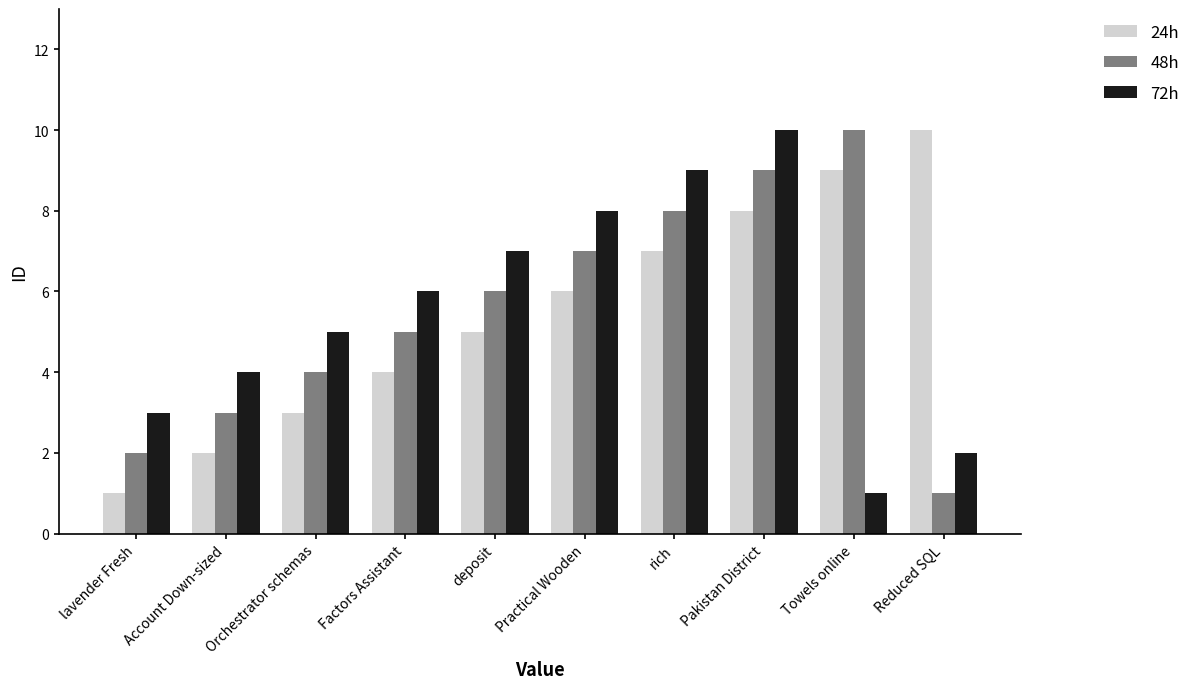

What is the label of the 3rd bar from the left?

Orchestrator schemas